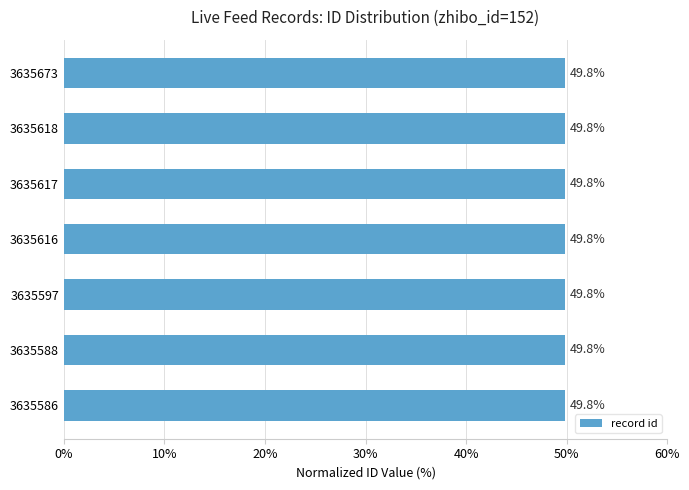

Count the values in the range 49 to 50.

7